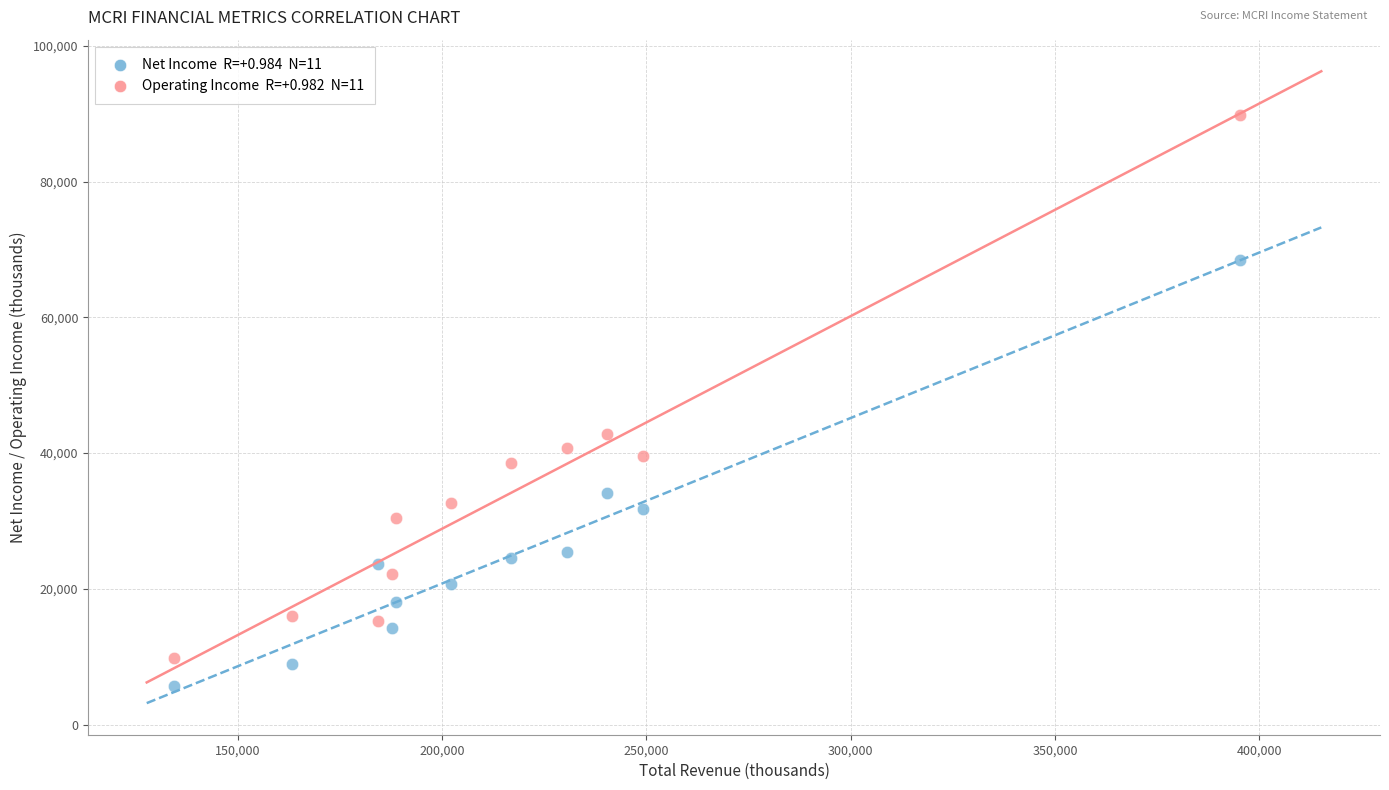

Across all series, what Y value is closest to 47800?

42800